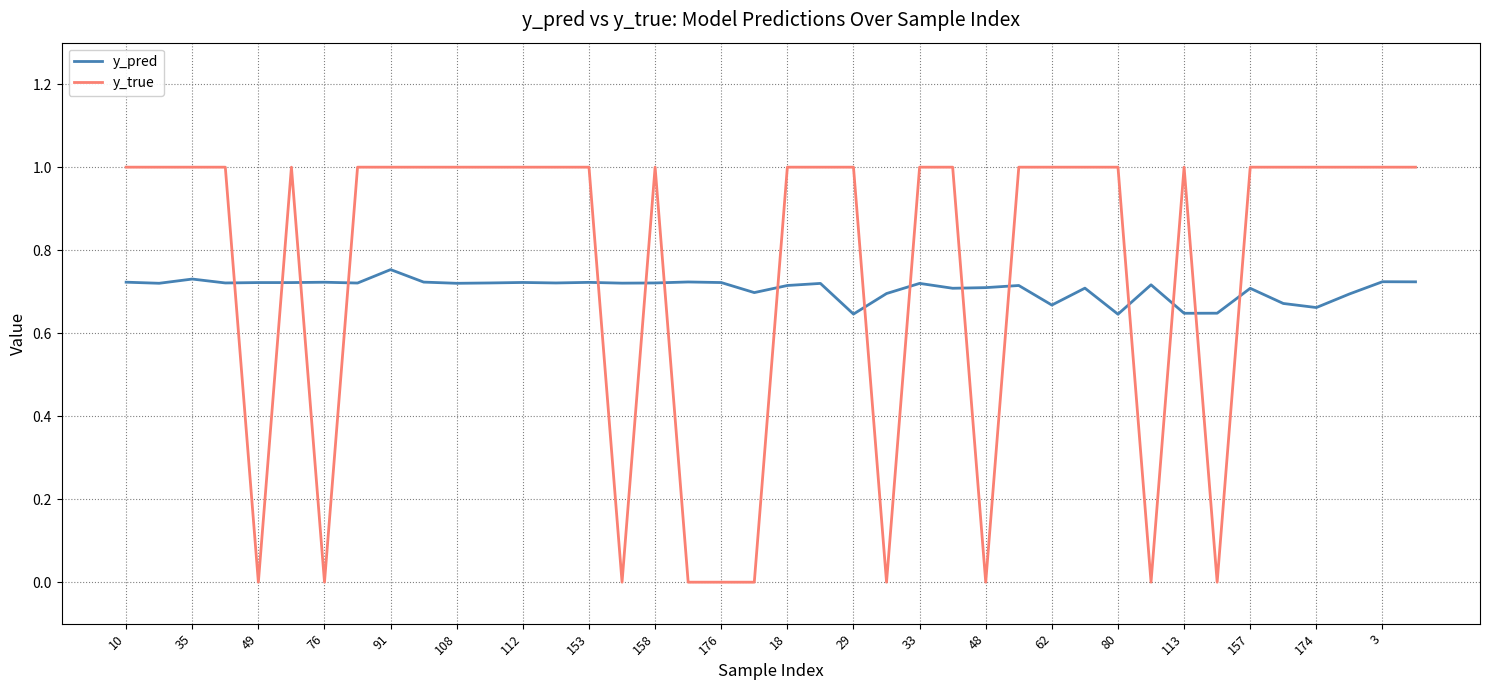

How many times do y_pred and y_true cross each other?

16